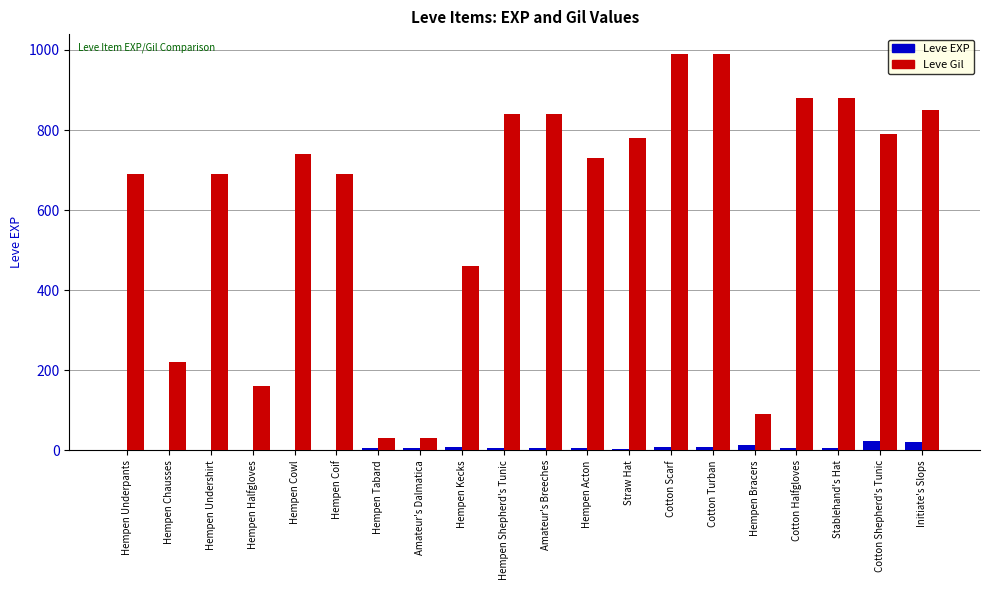

Where is Leve Gil nearest to the value 510?

Hempen Kecks